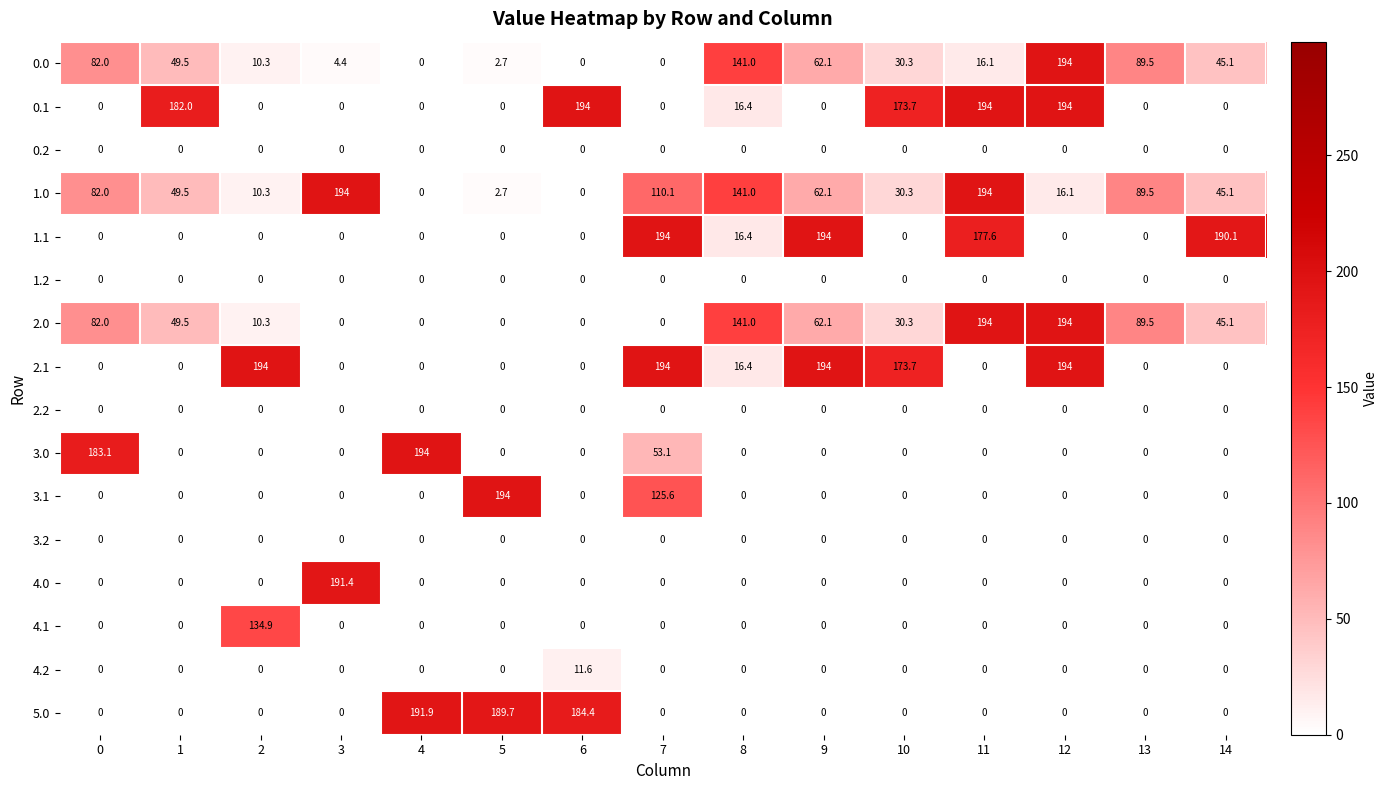

True or false: 1.0 has a value of 110.1 at 7.

True